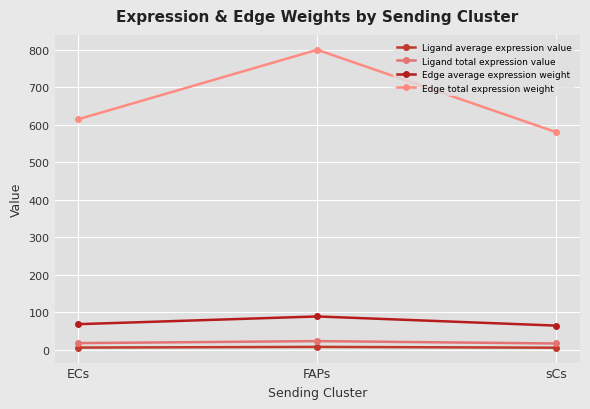

What is the value of the Edge total expression weight point at the 1st from the left?

615.2